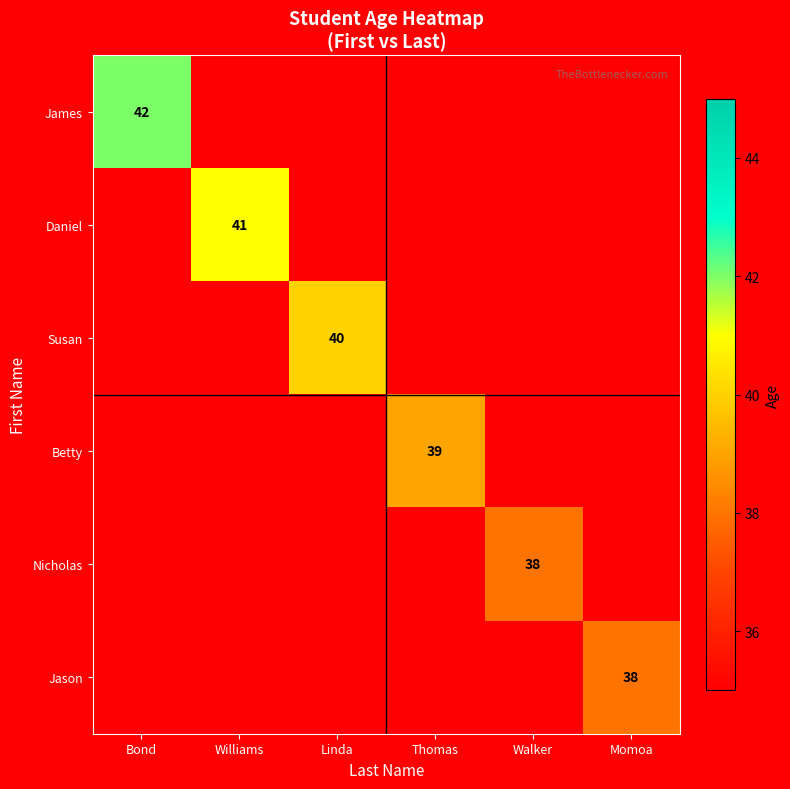

How many Betty values are between 35 and 36?

5